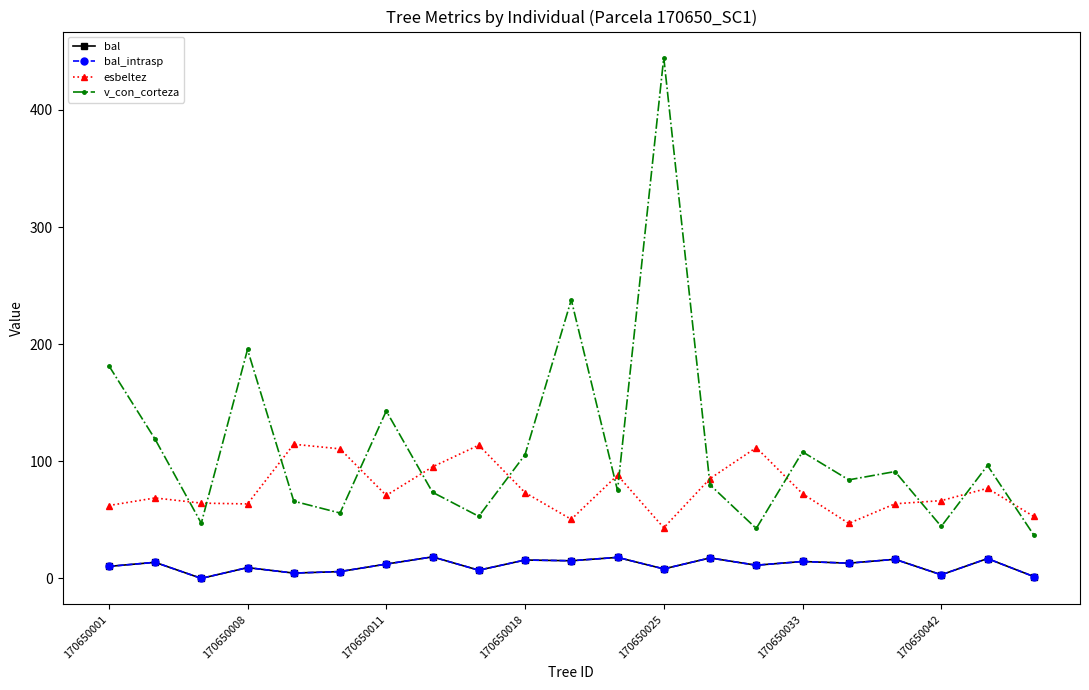

True or false: v_con_corteza and bal_intrasp cross at least once.

False